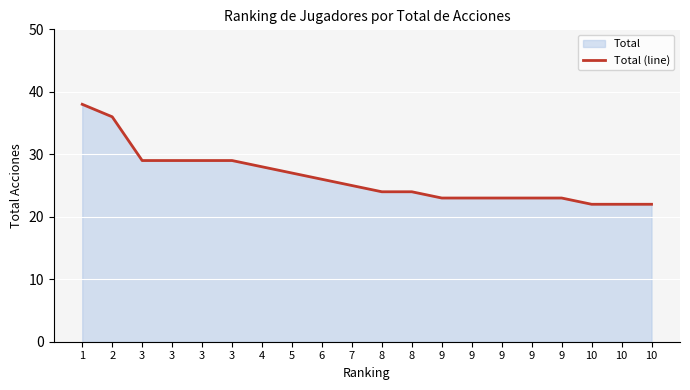

Where does the data first go above 25?

1